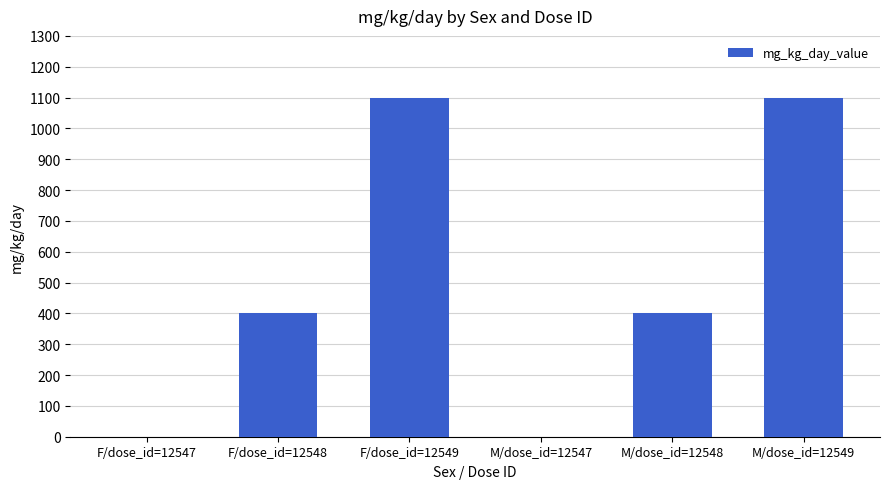

What is the sum of all values?

3000